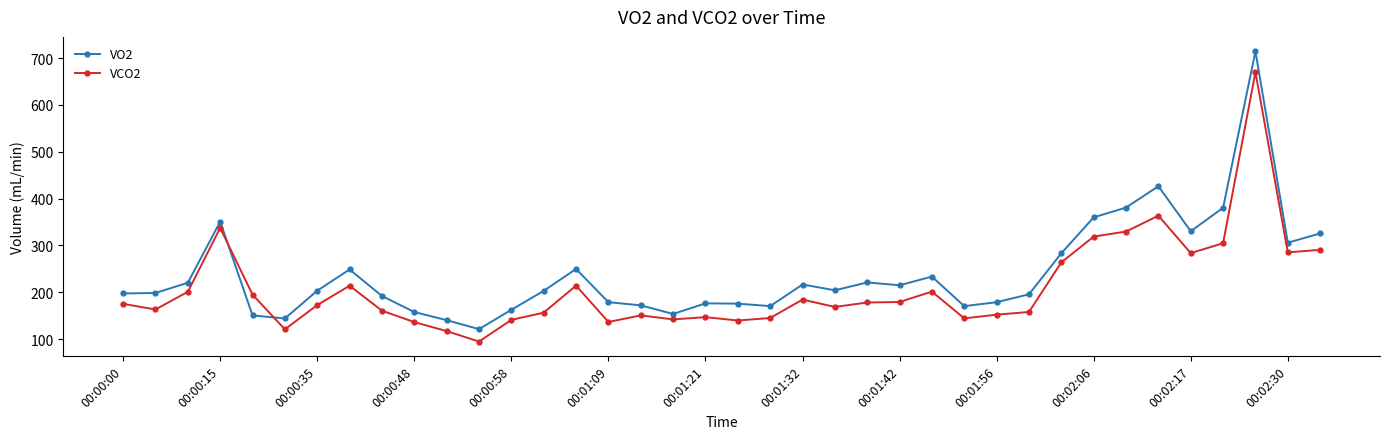

Which series ends up on top after the final intersection of VO2 and VCO2?

VO2